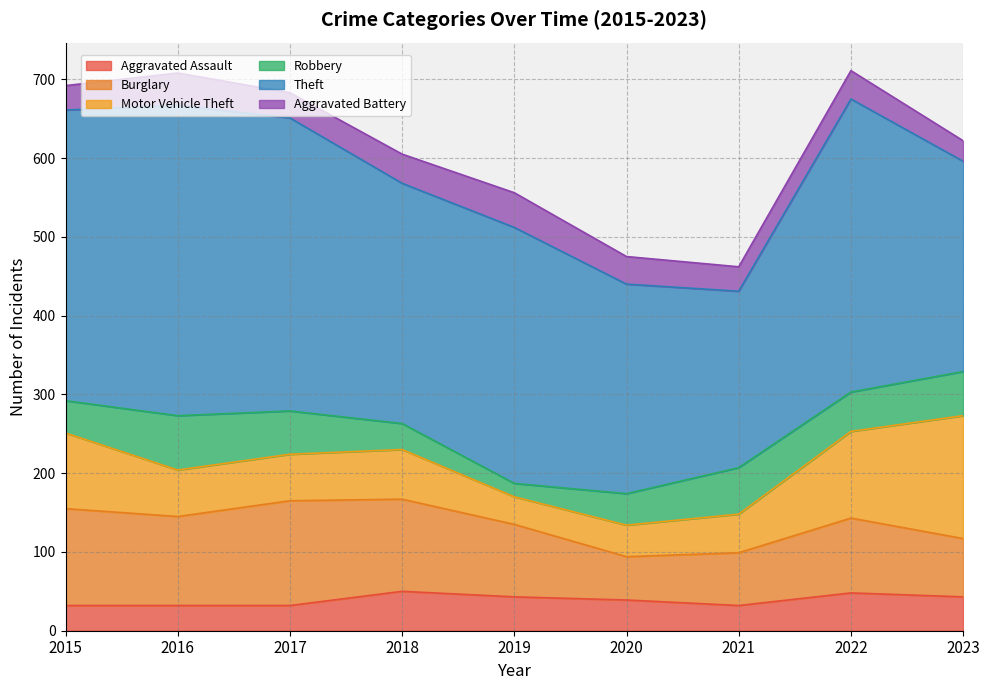

Where is the first local maximum for Robbery?

2016